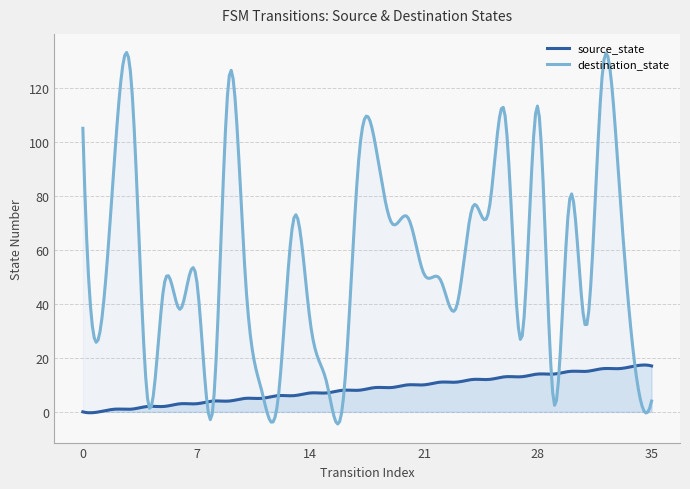

What is the difference between the destination_state values at 22 and 36?

47